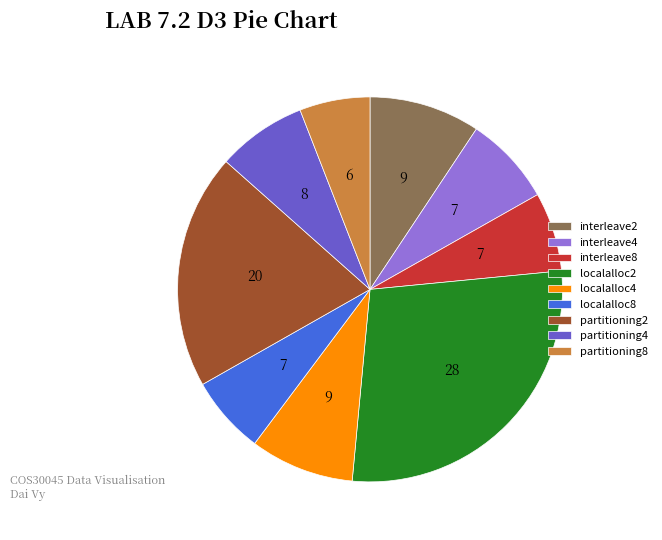

Which category has the smallest portion of the pie?

partitioning8